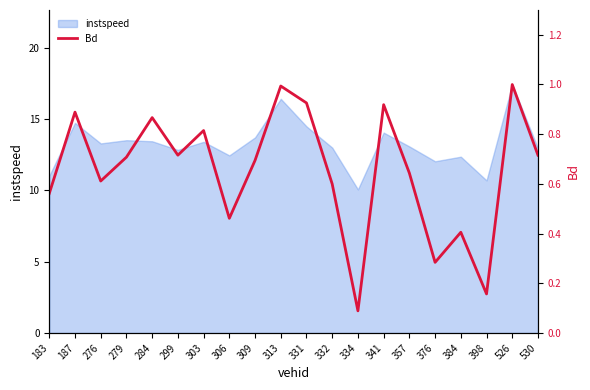

Reading right to left, transcribe all the data shown in this chart.

530=0.7	526=1.0	398=0.2	384=0.4	376=0.3	357=0.6	341=0.9	334=0.1	332=0.6	331=0.9	313=1.0	309=0.7	306=0.5	303=0.8	299=0.7	284=0.9	279=0.7	276=0.6	187=0.9	183=0.6